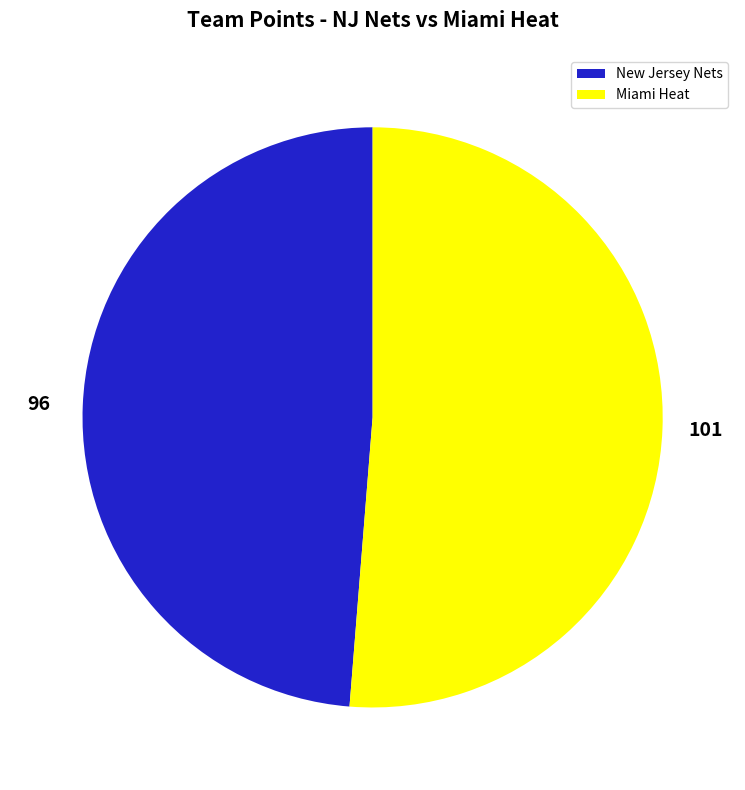

Is the sum of New Jersey Nets and Miami Heat greater than half?

Yes